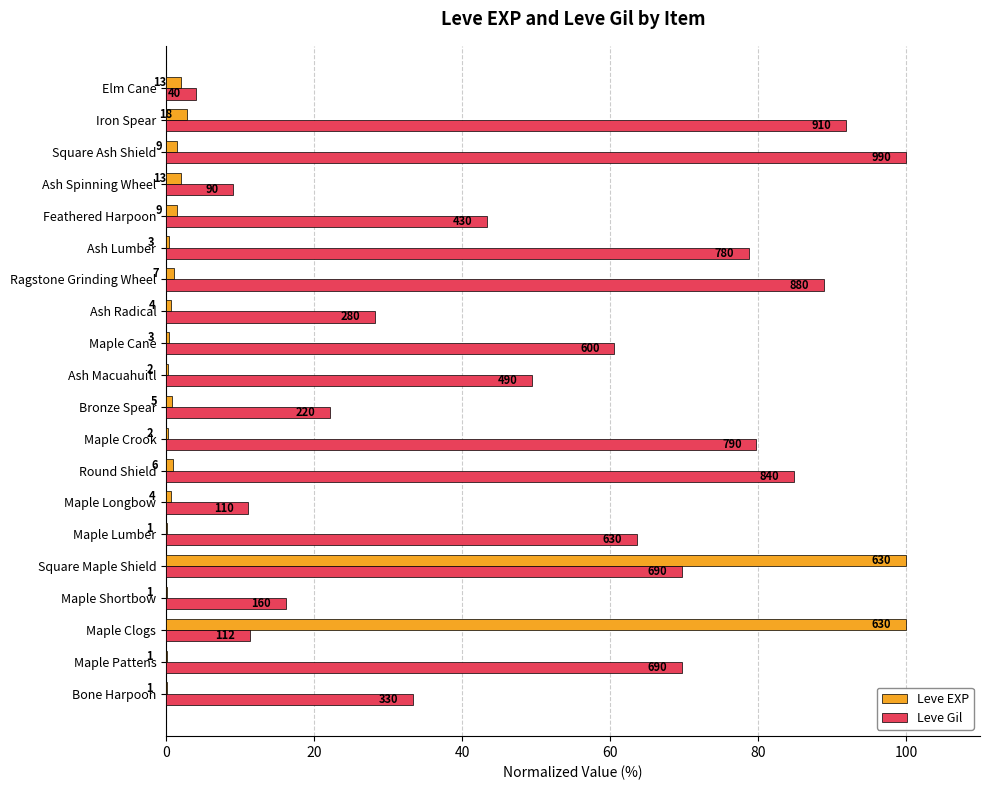

Reading right to left, extract all data points from this chart.

Leve EXP: 2.1	2.9	1.4	2.1	1.4	0.5	1.1	0.6	0.5	0.3	0.8	0.3	1.0	0.6	0.2	100.0	0.2	100.0	0.2	0.2
Leve Gil: 4.0	91.9	100.0	9.1	43.4	78.8	88.9	28.3	60.6	49.5	22.2	79.8	84.8	11.1	63.6	69.7	16.2	11.3	69.7	33.3